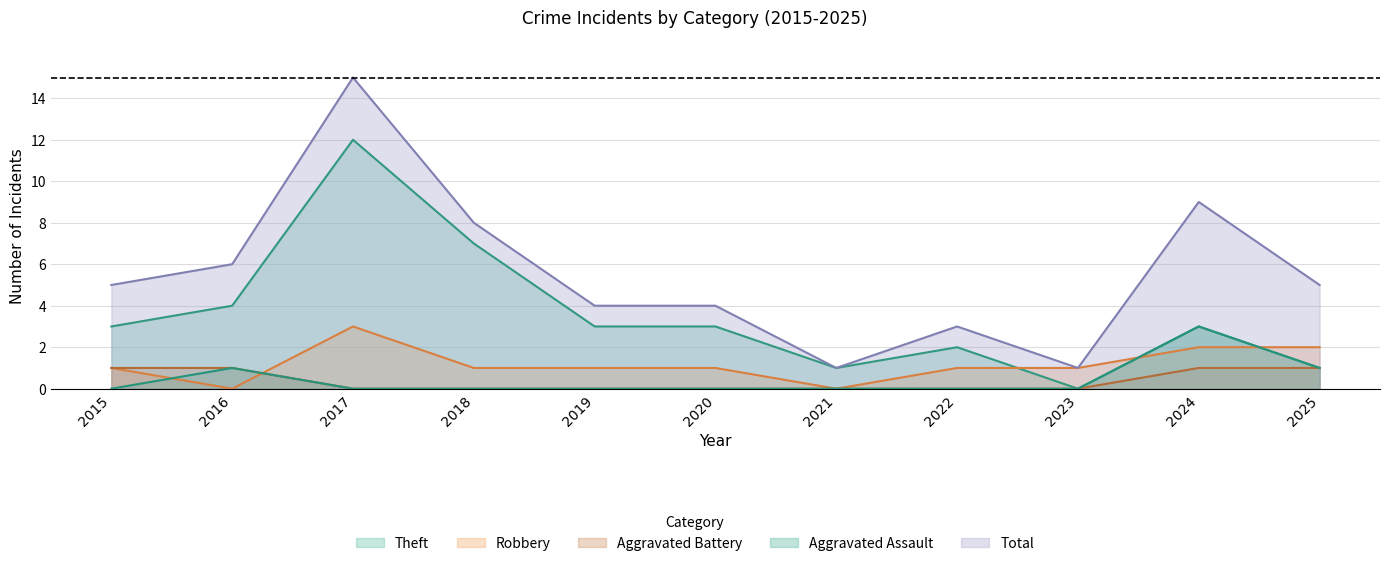

Which category has the lowest value across all series?

2015